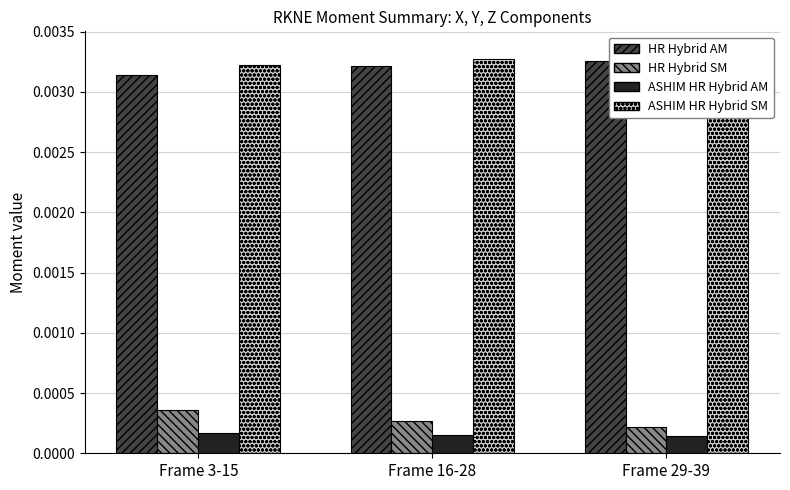

Rank the categories by ASHIM HR Hybrid AM value from highest to lowest.

Frame 3-15, Frame 16-28, Frame 29-39